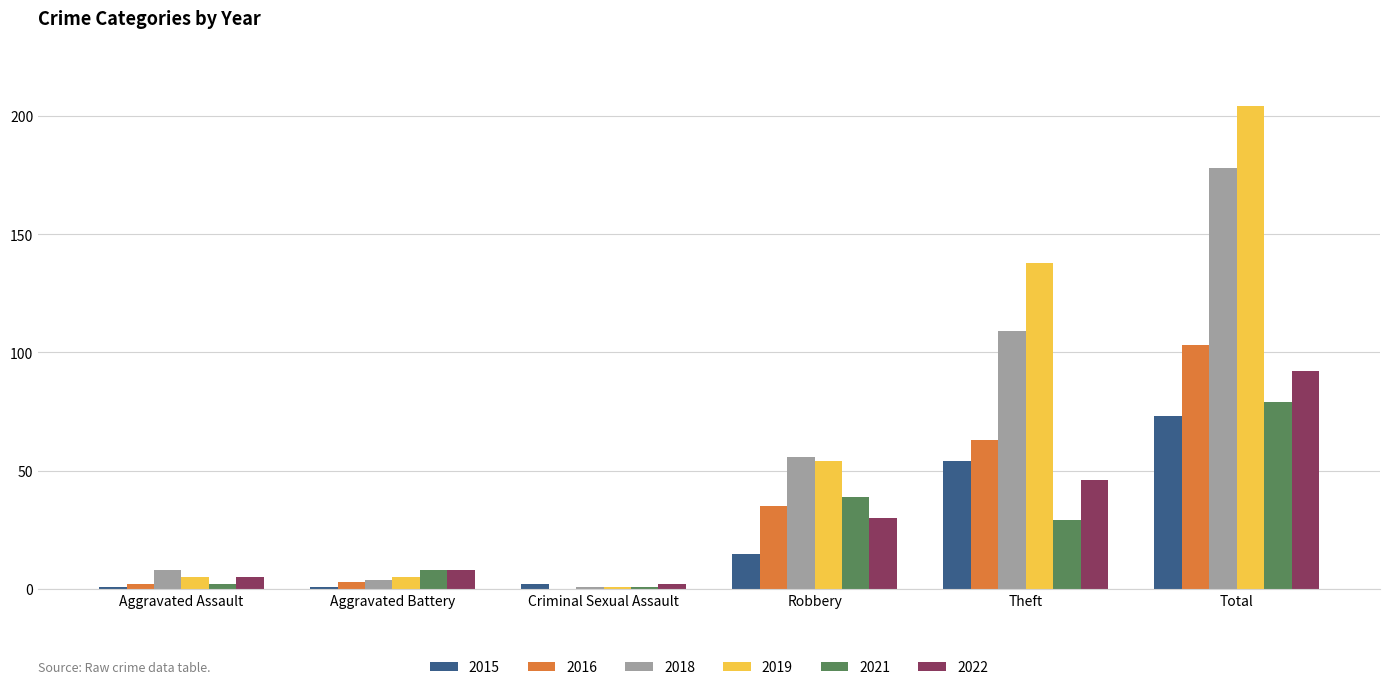

At which category is the sum across all series the highest?

Total